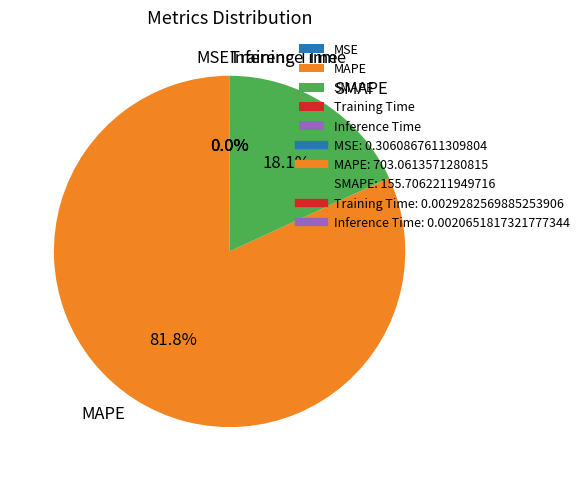

Is there a majority slice in this chart?

Yes